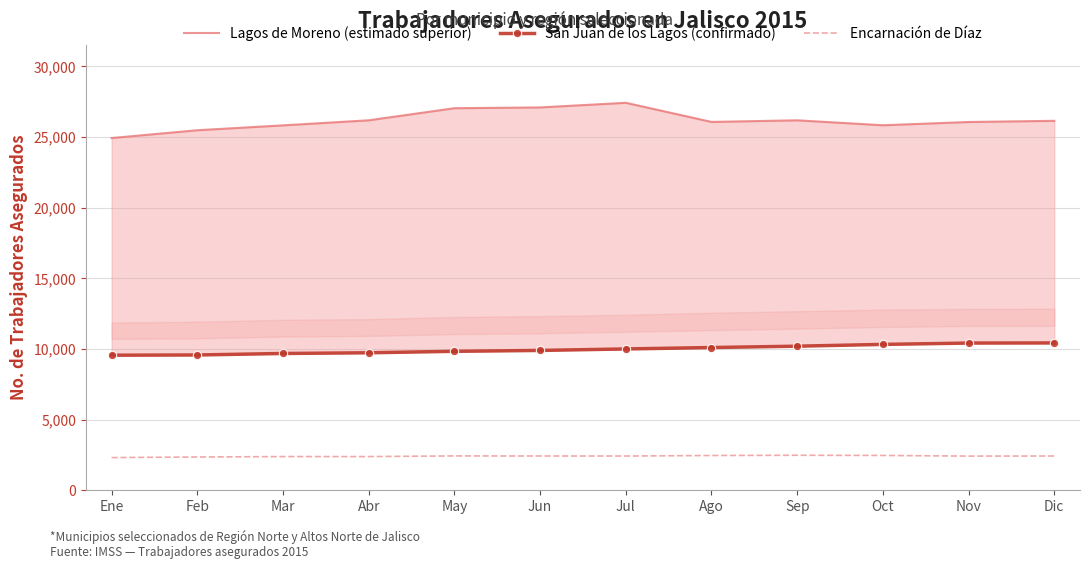

Reading left to right, what are all the values shown in this chart?

Lagos de Moreno (estimado superior): 24927	25479	25824	26182	27038	27093	27421	26067	26181	25831	26062	26145
San Juan de los Lagos (confirmado): 9559	9575	9681	9730	9834	9896	10002	10101	10197	10323	10418	10427
Encarnación de Díaz: 2314	2355	2385	2385	2431	2426	2423	2461	2478	2465	2419	2424